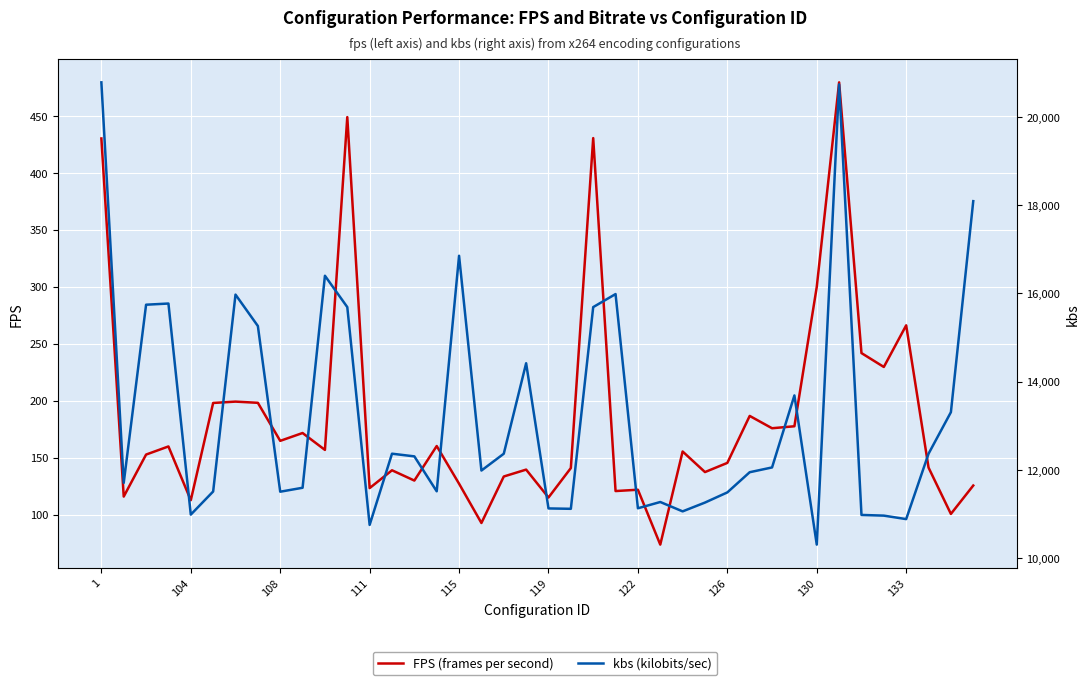

What is the sum of the FPS (frames per second) values at 38 and 29?

287.2